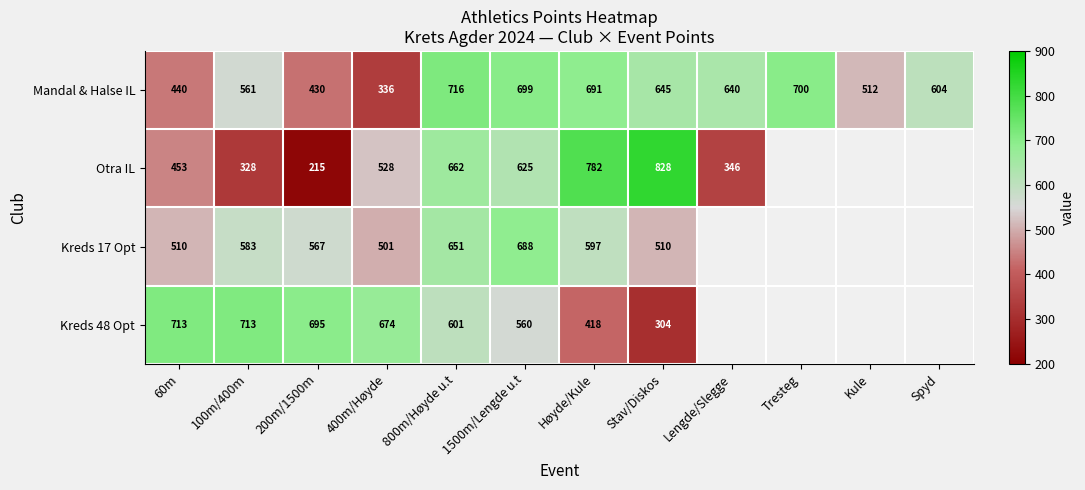

Read the Mandal & Halse IL value at 1500m/Lengde u.t.

699